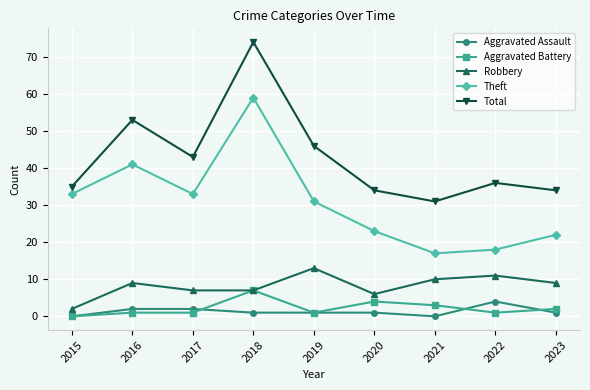

The Total series shows 48 at 2015. True or false?

False